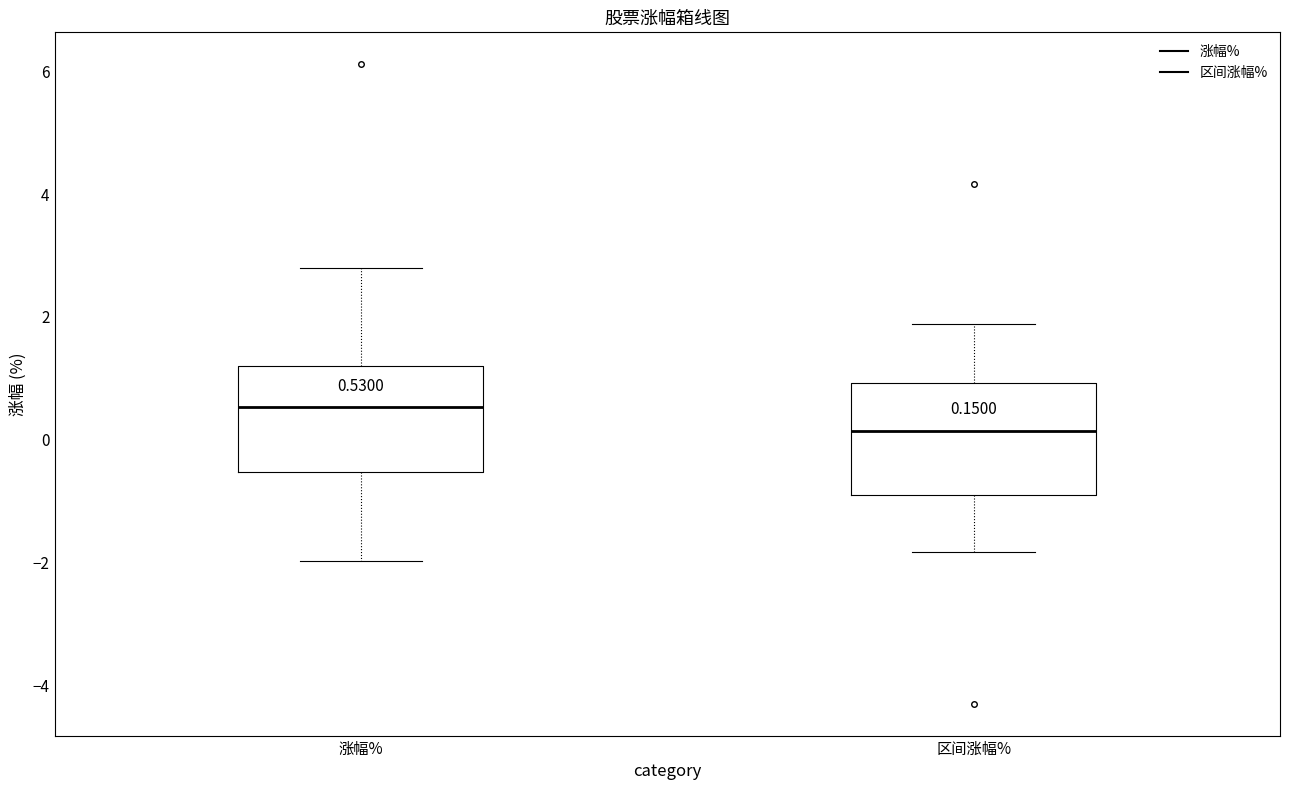

Which box has the highest median line?

涨幅%